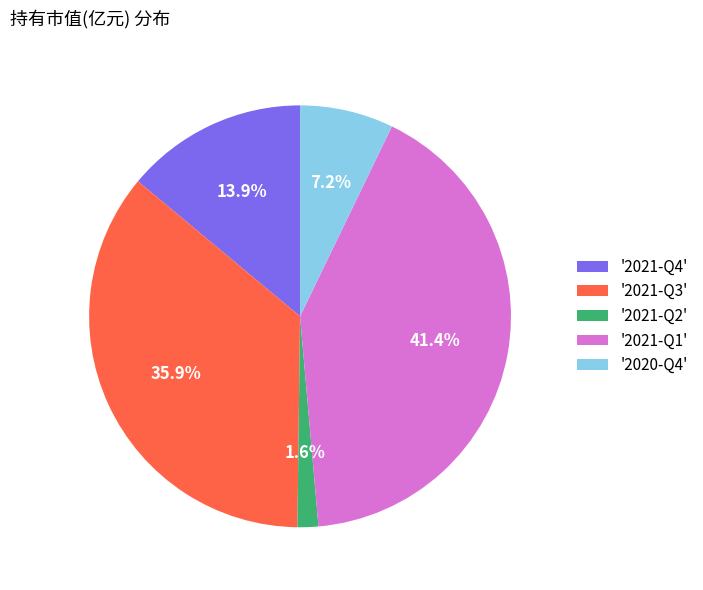

Is there any slice that represents more than half of the pie?

No